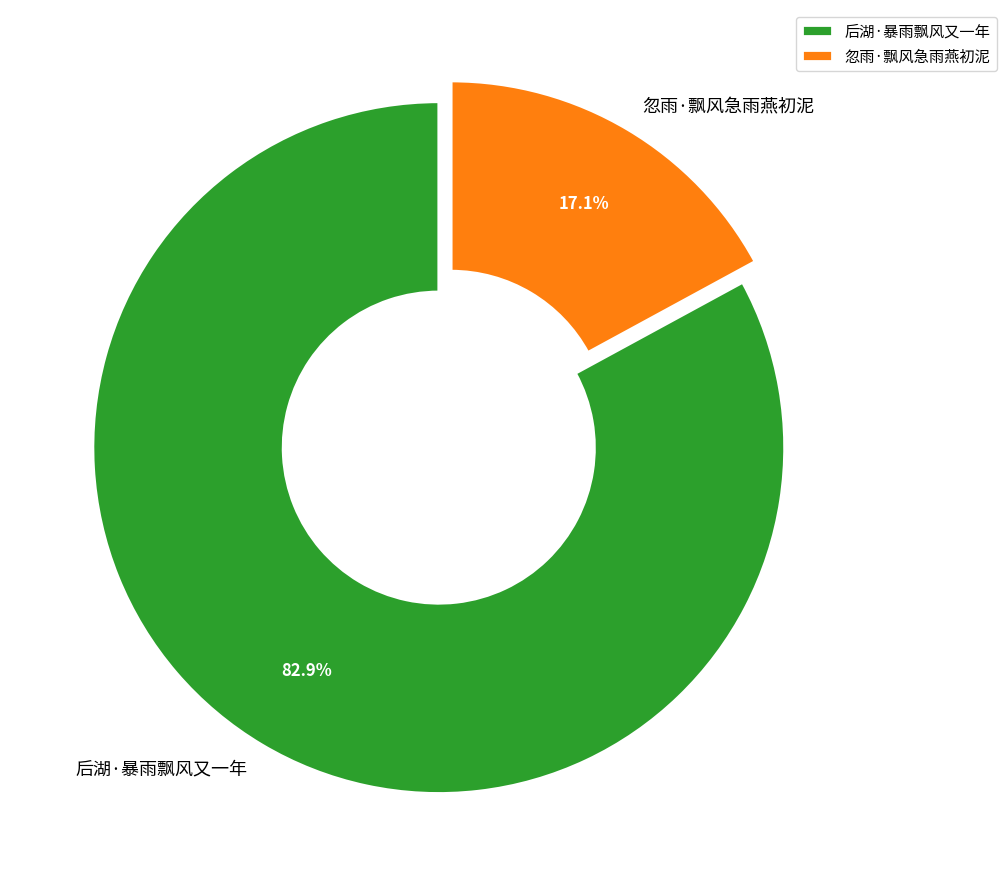

To the nearest percent, what percentage of the pie is 忽雨·飘风急雨燕初泥?

17%